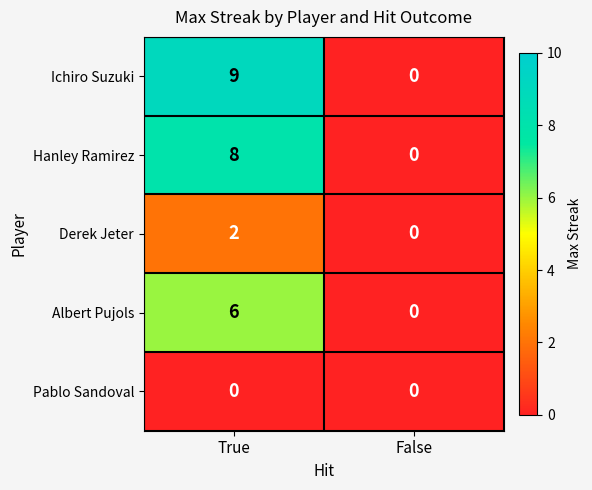

True or false: Albert Pujols has a value of 4 at True.

False